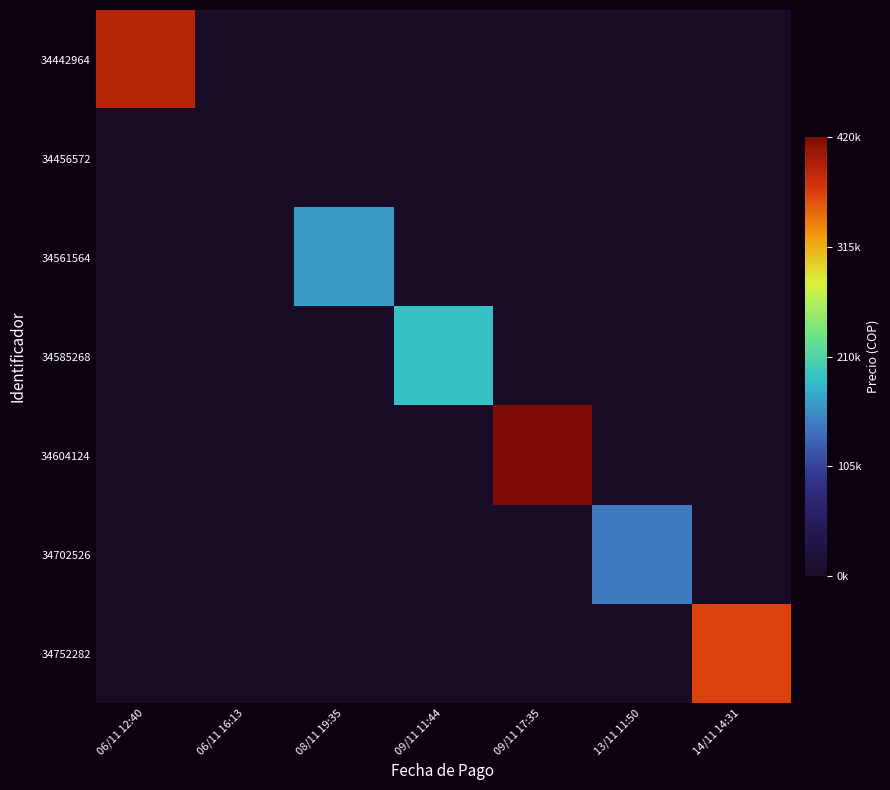

Which has a higher value, 09/11 11:44 or 06/11 12:40?

06/11 12:40